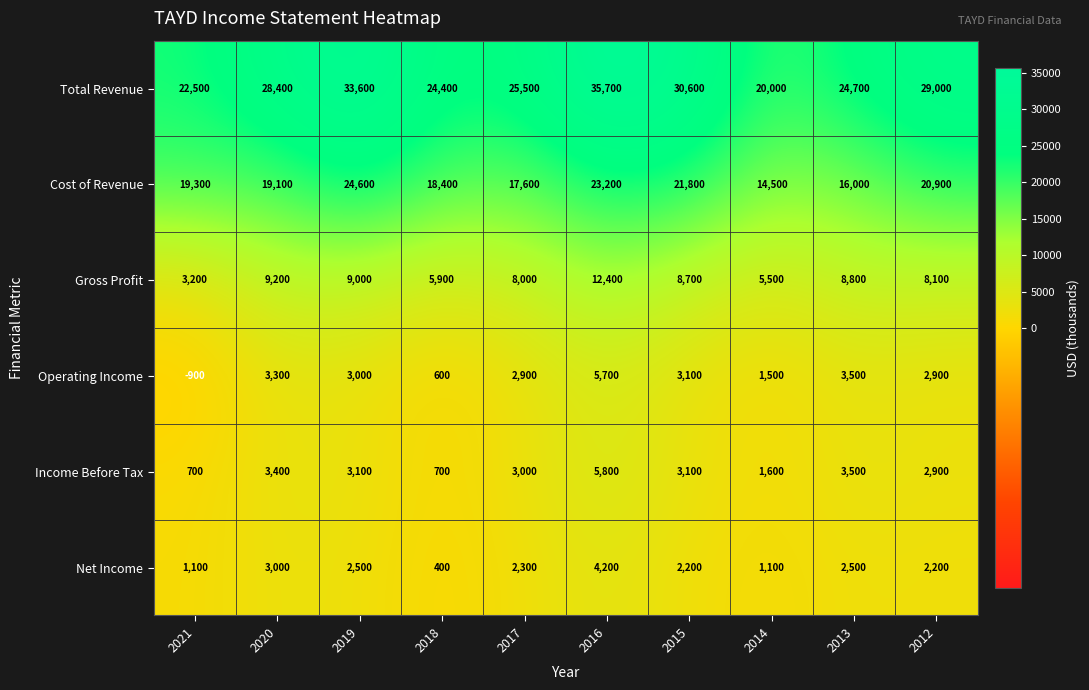

Which series has the largest total across all categories?

Total Revenue